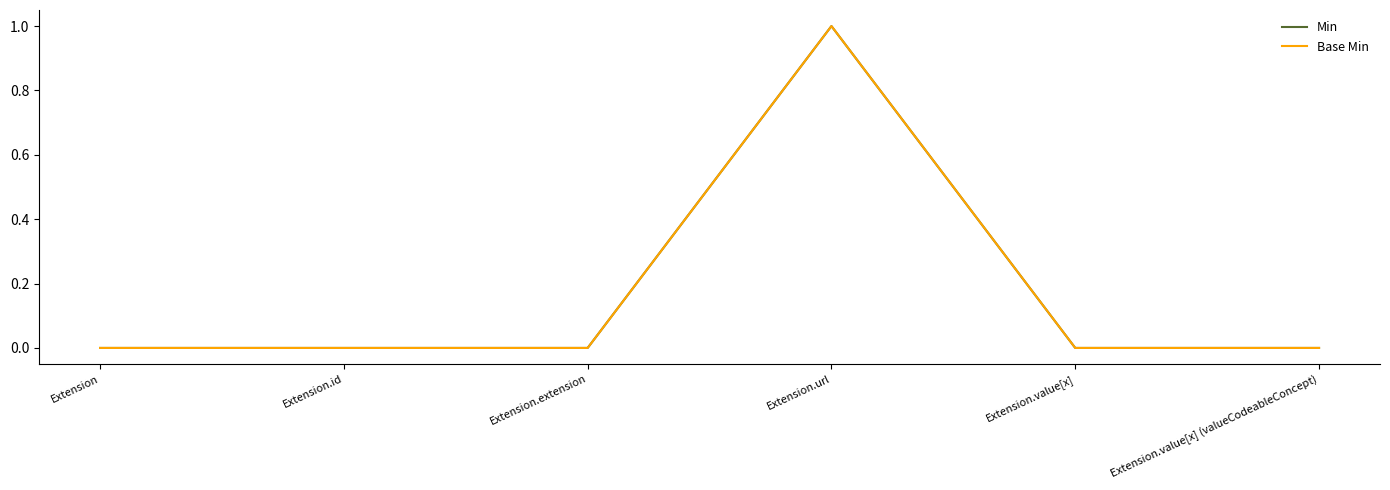

List the series in order of their peak value, highest first.

Min, Base Min